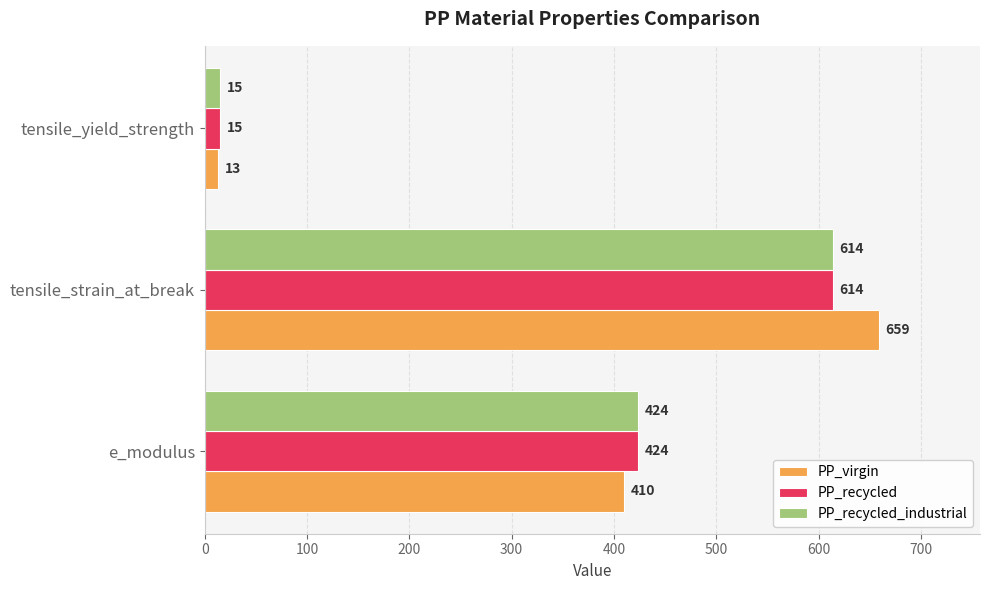

How many PP_recycled_industrial values are between 15 and 614?

3